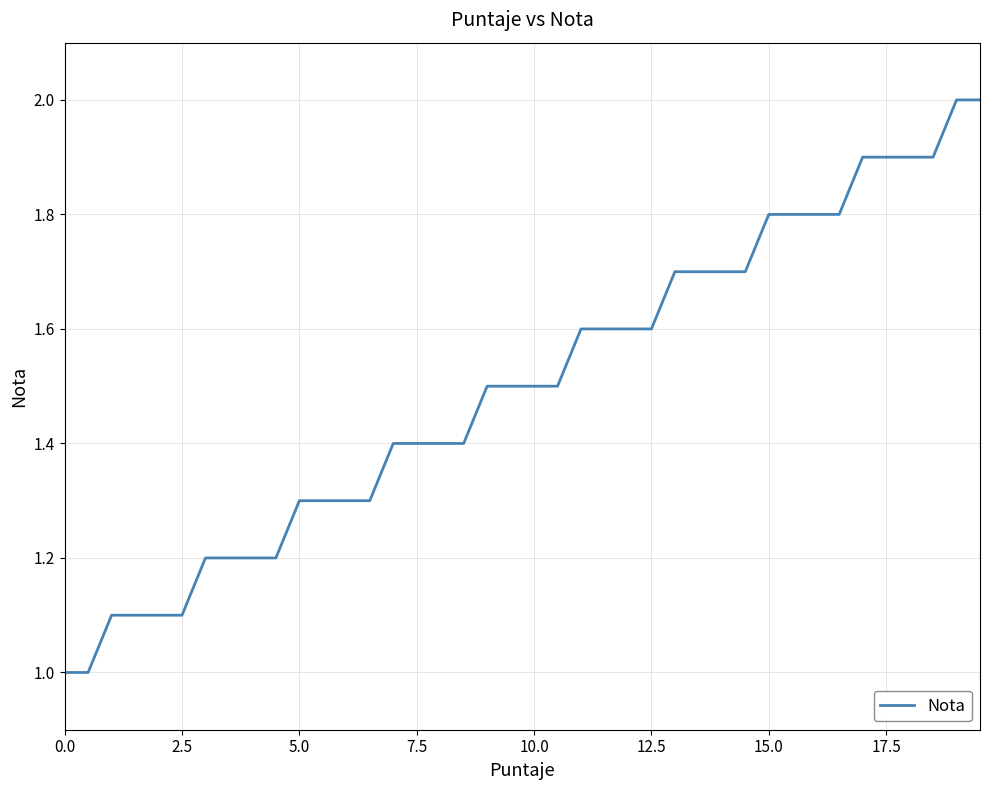

What is the smallest value displayed?

1.0